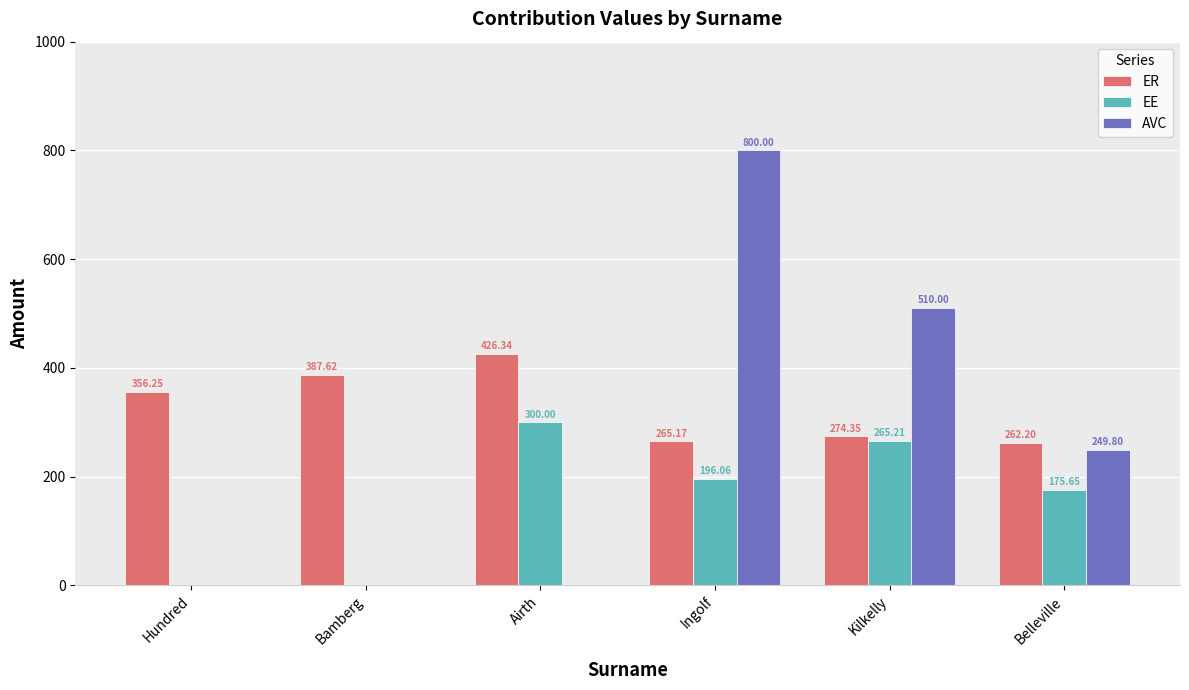

At which label does AVC first exceed 249?

Ingolf